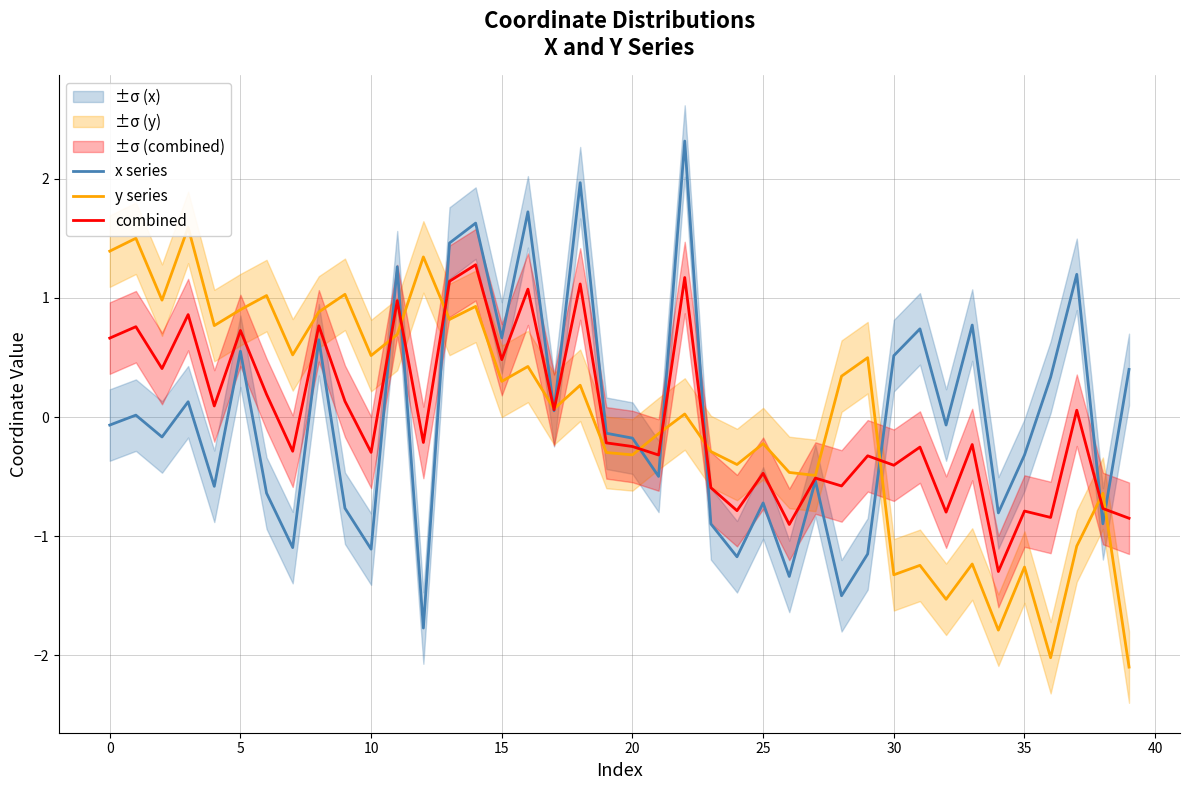

Reading left to right, transcribe all the data shown in this chart.

x series: -0.1	0.0	-0.2	0.1	-0.6	0.6	-0.6	-1.1	0.6	-0.8	-1.1	1.3	-1.8	1.5	1.6	0.7	1.7	0.1	2.0	-0.1	-0.2	-0.5	2.3	-0.9	-1.2	-0.7	-1.3	-0.5	-1.5	-1.1	0.5	0.7	-0.1	0.8	-0.8	-0.3	0.3	1.2	-0.9	0.4
y series: 1.4	1.5	1.0	1.6	0.8	0.9	1.0	0.5	0.9	1.0	0.5	0.7	1.3	0.8	0.9	0.3	0.4	0.1	0.3	-0.3	-0.3	-0.1	0.0	-0.3	-0.4	-0.2	-0.5	-0.5	0.3	0.5	-1.3	-1.2	-1.5	-1.2	-1.8	-1.3	-2.0	-1.1	-0.6	-2.1
combined: 0.7	0.8	0.4	0.9	0.1	0.7	0.2	-0.3	0.8	0.1	-0.3	1.0	-0.2	1.1	1.3	0.5	1.1	0.1	1.1	-0.2	-0.2	-0.3	1.2	-0.6	-0.8	-0.5	-0.9	-0.5	-0.6	-0.3	-0.4	-0.3	-0.8	-0.2	-1.3	-0.8	-0.8	0.1	-0.8	-0.8